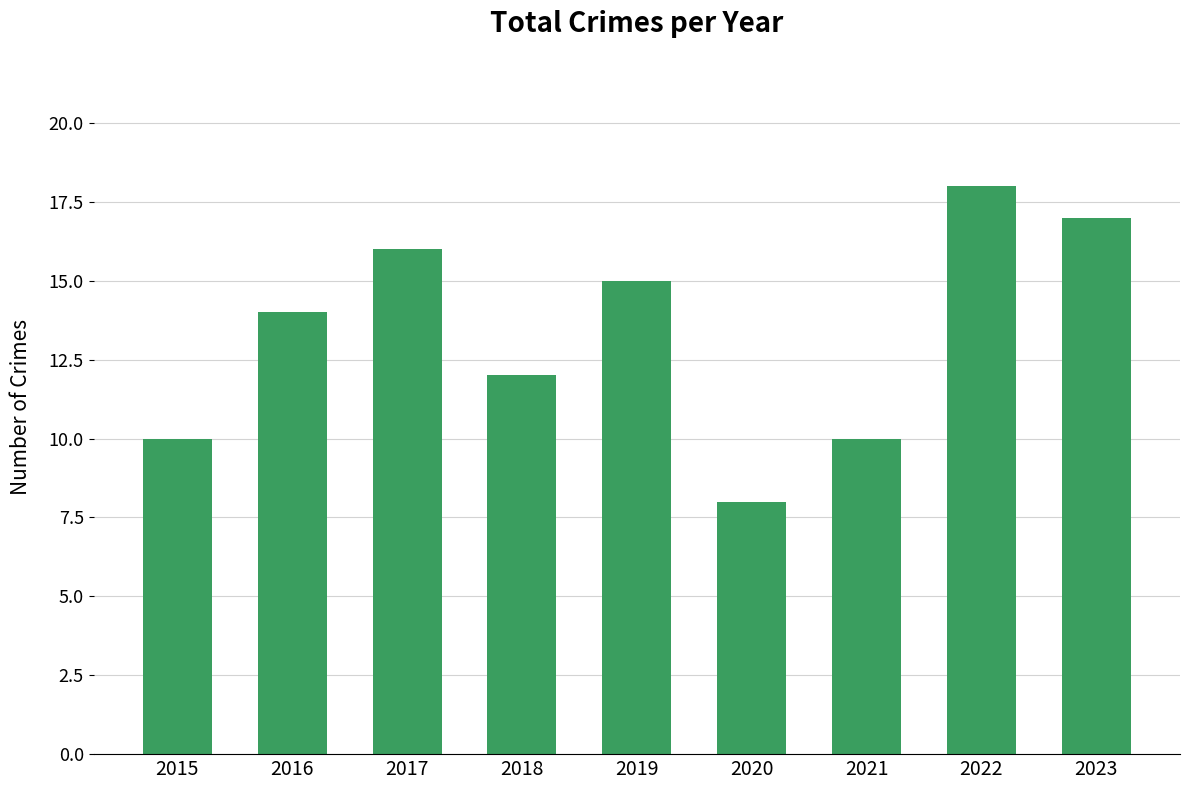

Reading left to right, extract all data points from this chart.

10	14	16	12	15	8	10	18	17